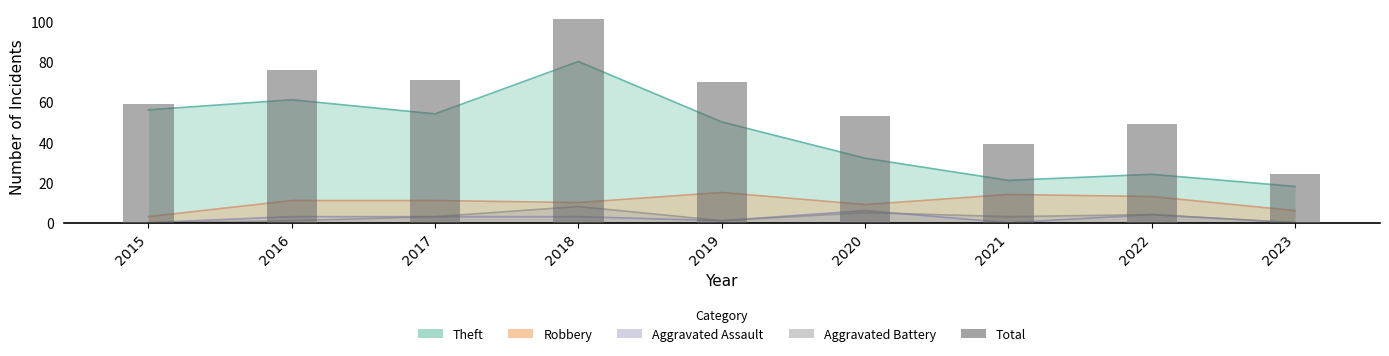

List the labels in order of value, largest first.

2018, 2016, 2017, 2019, 2015, 2020, 2022, 2021, 2023